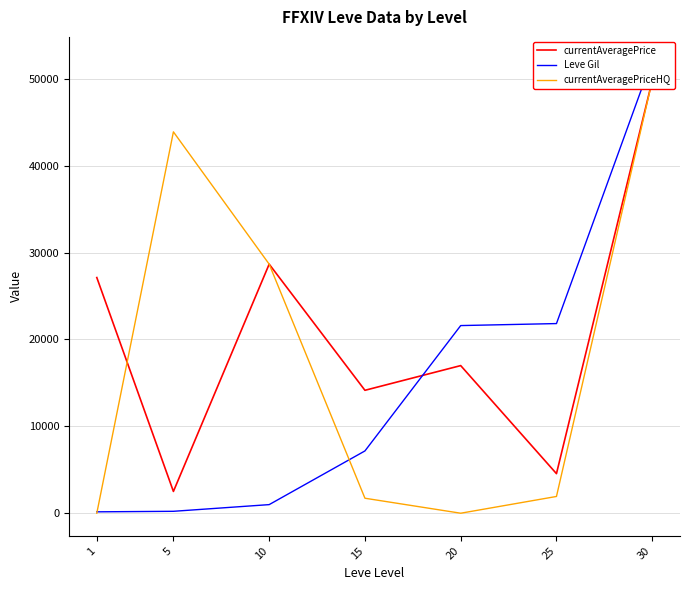

Reading left to right, transcribe all the data shown in this chart.

currentAveragePrice: 1=27128	5=2507	10=28670	15=14149	20=16993	25=4555	30=49800
Leve Gil: 1=160	5=220	10=990	15=7170	20=21600	25=21830	30=52220
currentAveragePriceHQ: 1=0	5=43900	10=28670	15=1725	20=0	25=1929	30=49800